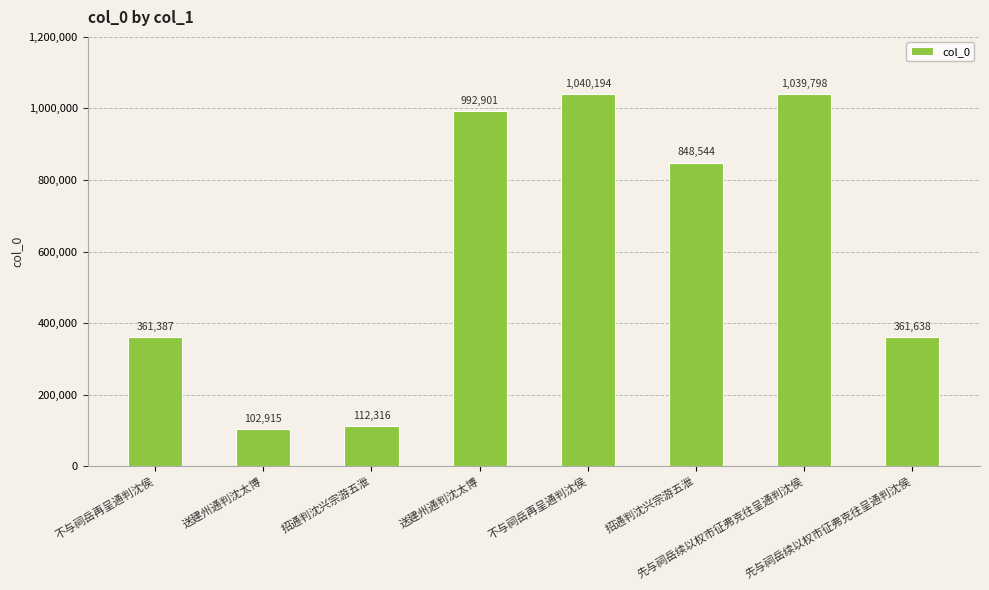

Rank the categories by value from lowest to highest.

送建州通判沈太博, 招通判沈兴宗游五泄, 不与祠岳再呈通判沈侯, 先与祠岳续以权市征弗克往呈通判沈侯, 招通判沈兴宗游五泄, 送建州通判沈太博, 先与祠岳续以权市征弗克往呈通判沈侯, 不与祠岳再呈通判沈侯